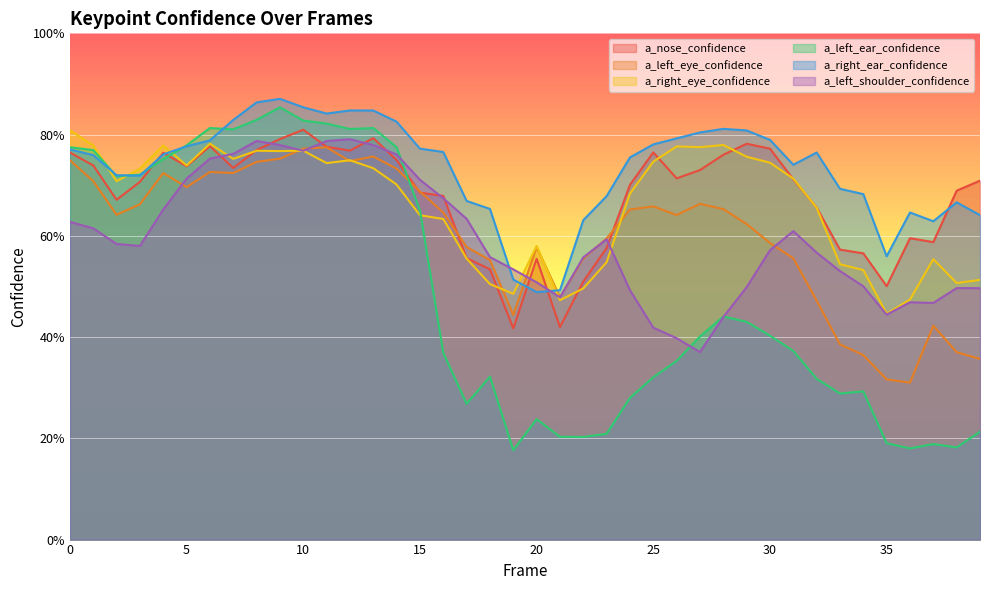

True or false: a_left_shoulder_confidence has a value of 0.9 at 24.

False